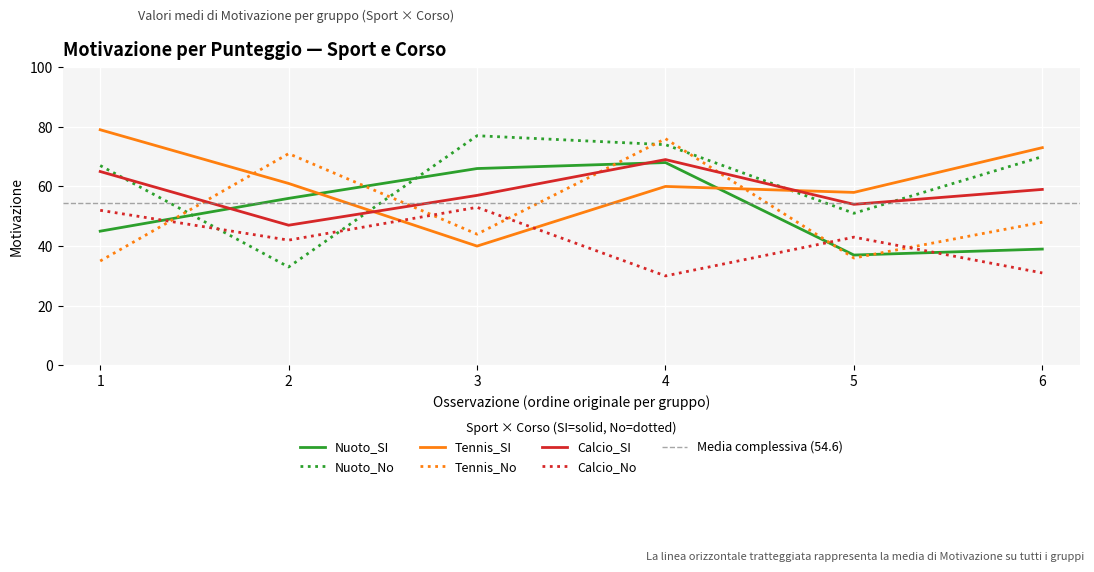

What value does the Tennis_SI series have at 5?

58